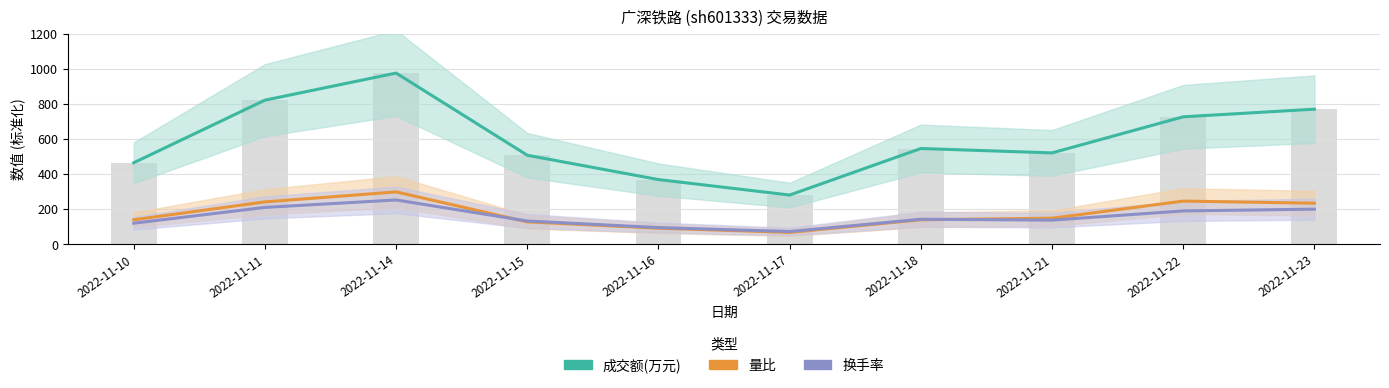

At which label does 成交额(万元) first exceed 545?

2022-11-11